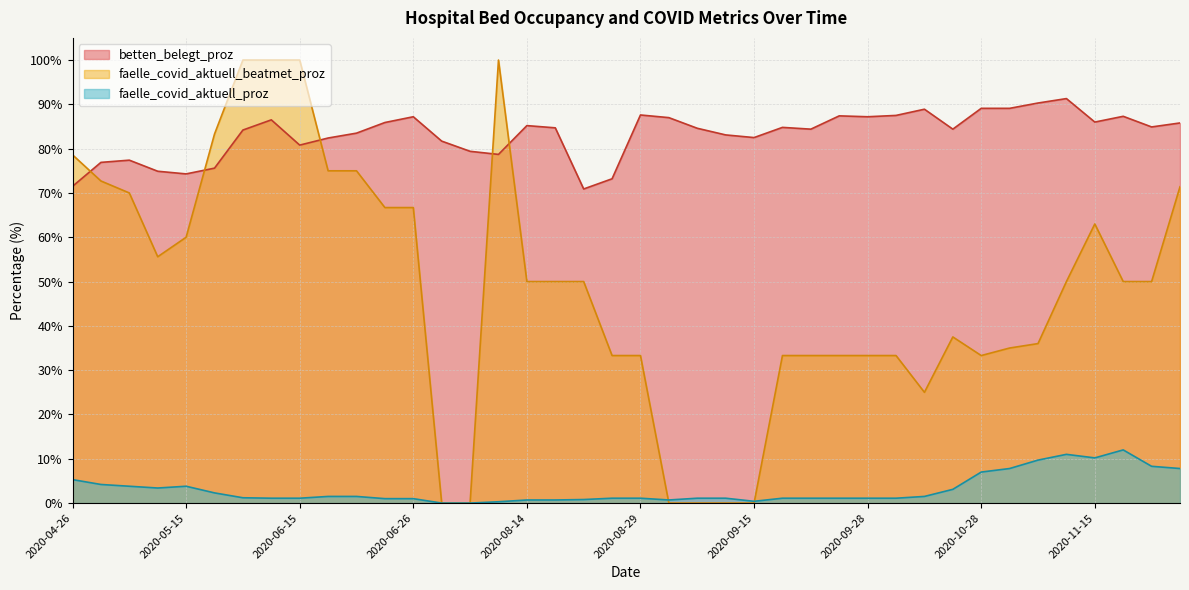

Rank the series by their maximum value, from lowest to highest.

faelle_covid_aktuell_proz, betten_belegt_proz, faelle_covid_aktuell_beatmet_proz